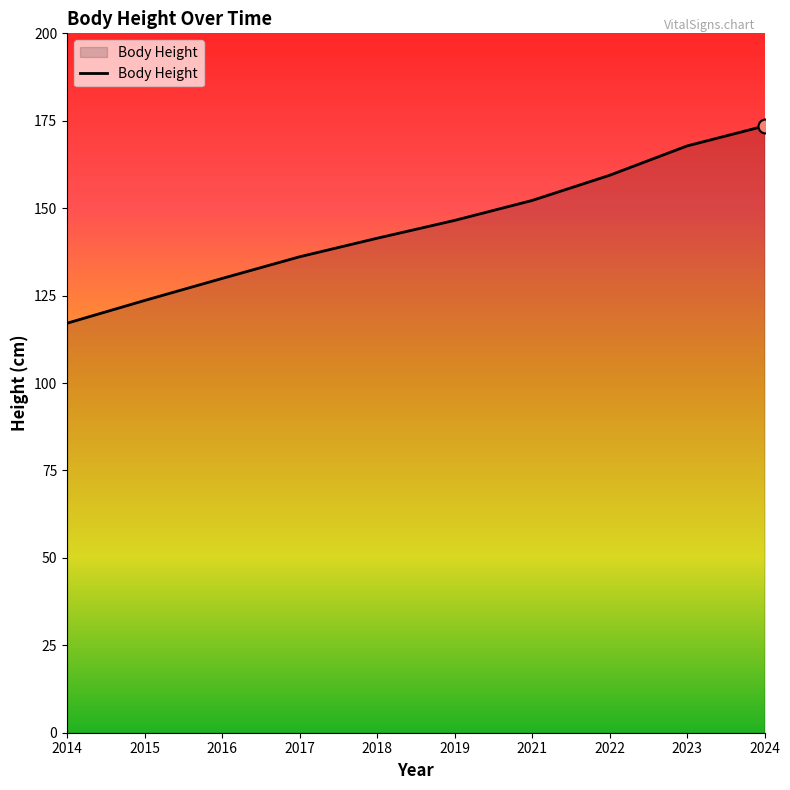

Which has a higher value, 2017 or 2022?

2022